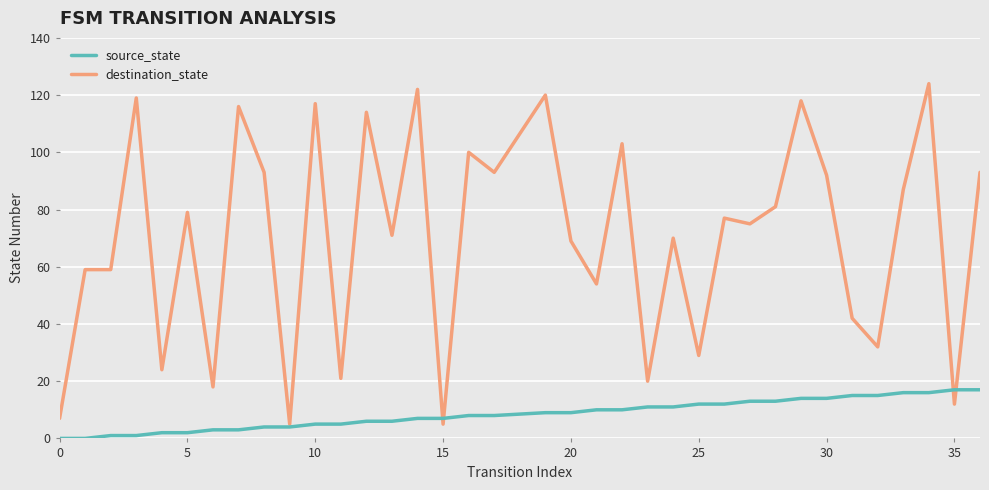

Which series has the largest total across all categories?

destination_state